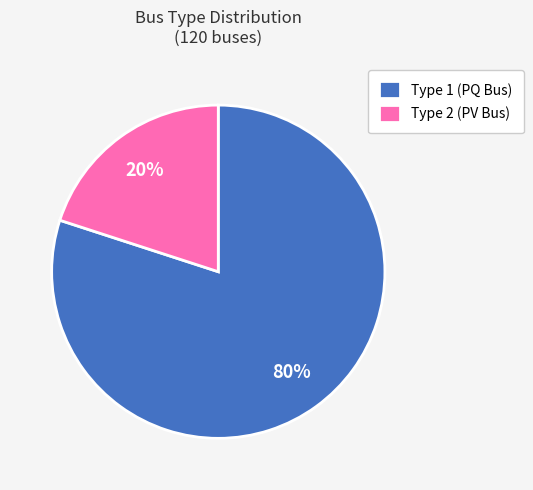

To the nearest percent, what is the average slice percentage?

50%